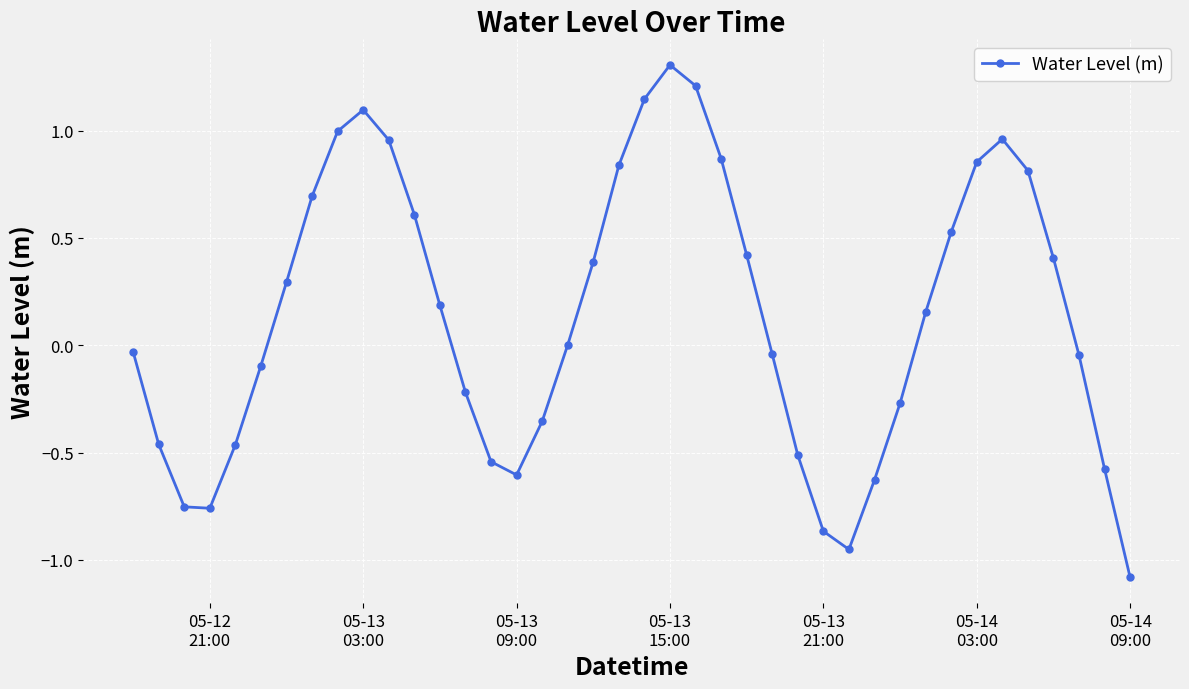

How many series are shown in this chart?

1